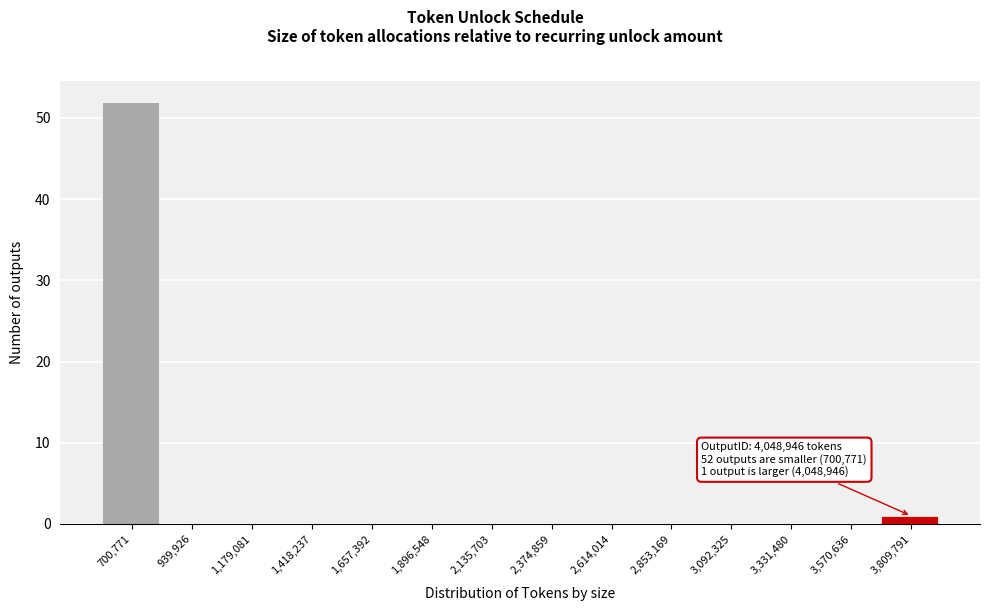

Reading left to right, transcribe all the data shown in this chart.

700,771=52	939,926=0	1,179,081=0	1,418,237=0	1,657,392=0	1,896,548=0	2,135,703=0	2,374,859=0	2,614,014=0	2,853,169=0	3,092,325=0	3,331,480=0	3,570,636=0	3,809,791=1